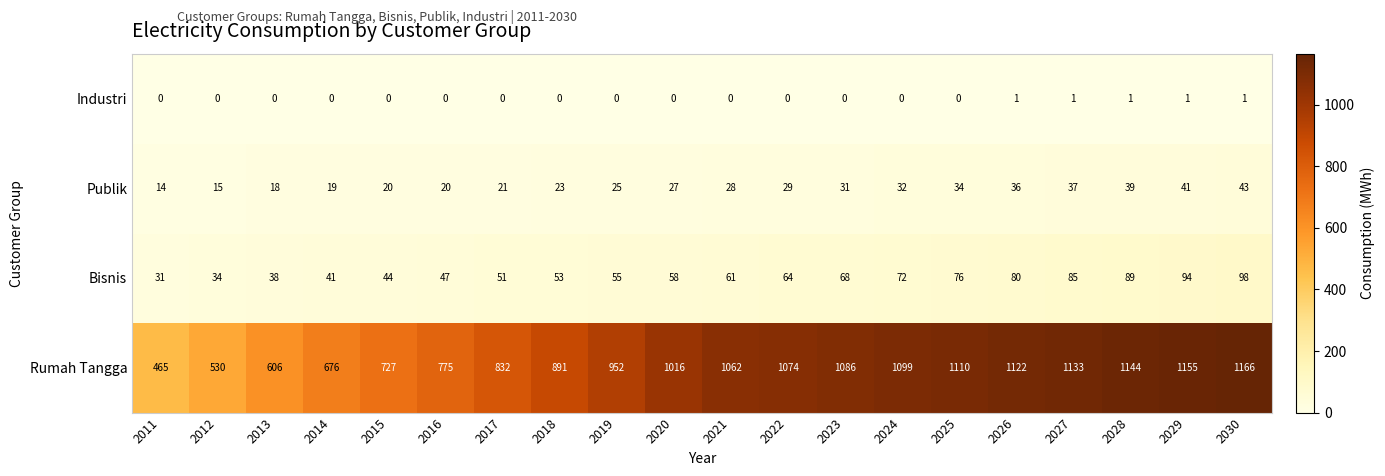

What is the minimum value shown in the chart?

0